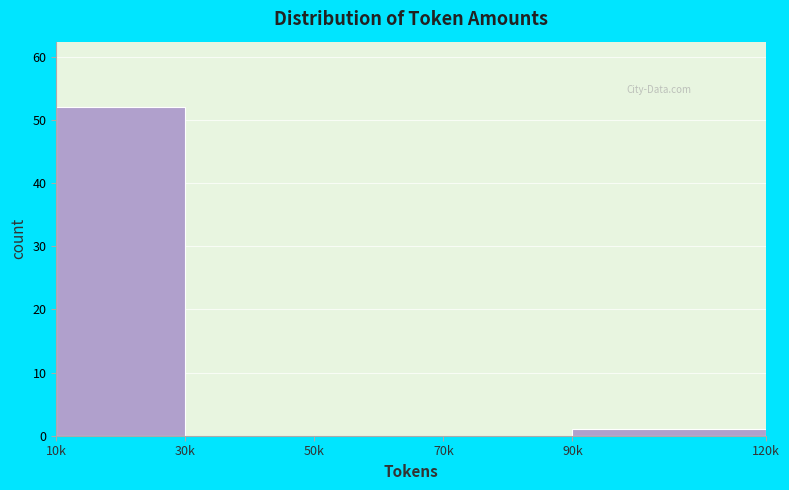

Reading right to left, extract all data points from this chart.

90k=1	70k=0	50k=0	30k=0	10k=52